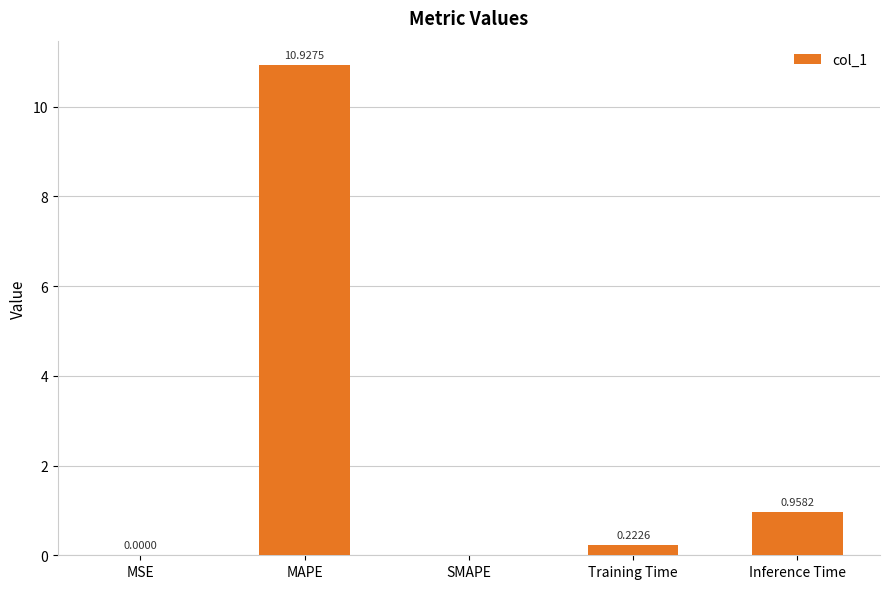

Between MAPE and Inference Time, which is larger?

MAPE